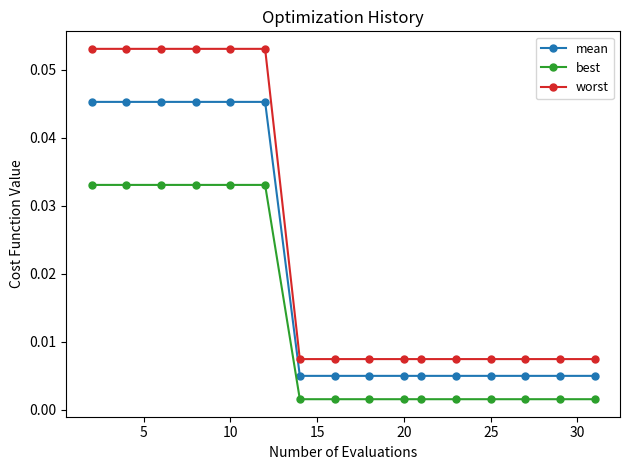

True or false: worst and best cross at least once.

False